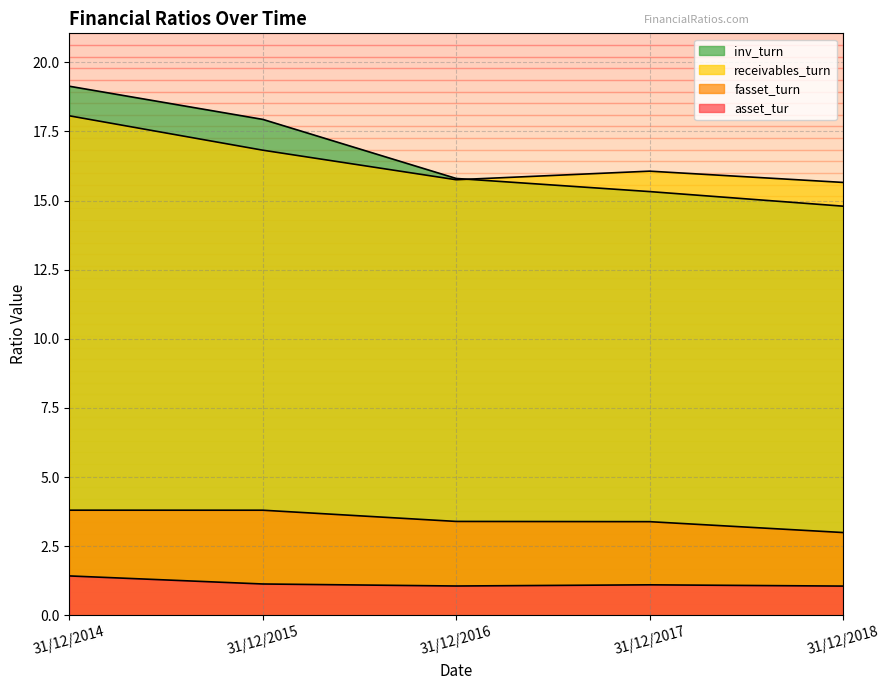

Reading left to right, what are all the values shown in this chart?

asset_tur: 31/12/2014=1.4	31/12/2015=1.1	31/12/2016=1.1	31/12/2017=1.1	31/12/2018=1.1
fasset_turn: 31/12/2014=3.8	31/12/2015=3.8	31/12/2016=3.4	31/12/2017=3.4	31/12/2018=3.0
receivables_turn: 31/12/2014=18.1	31/12/2015=16.8	31/12/2016=15.8	31/12/2017=16.1	31/12/2018=15.7
inv_turn: 31/12/2014=19.1	31/12/2015=17.9	31/12/2016=15.8	31/12/2017=15.3	31/12/2018=14.8